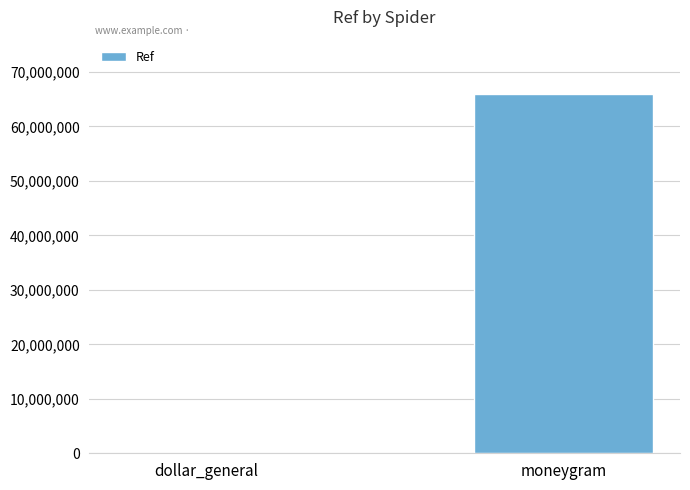

At which category does the chart reach its peak across all series?

moneygram